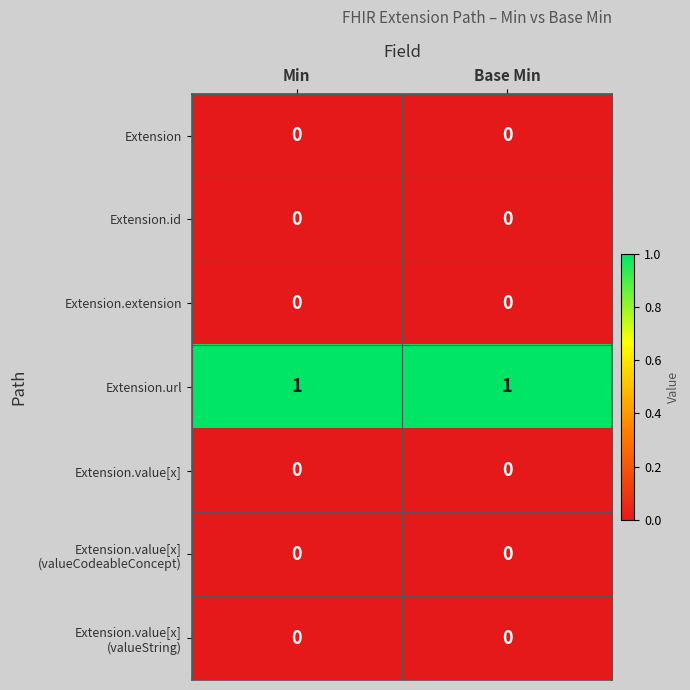

Which series has the largest total across all categories?

Extension.url